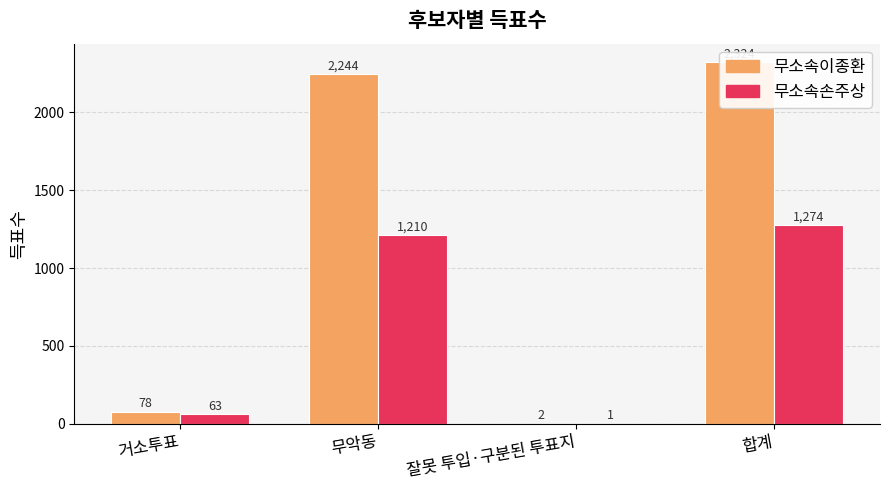

What is the maximum value for 무소속이종환?

2324